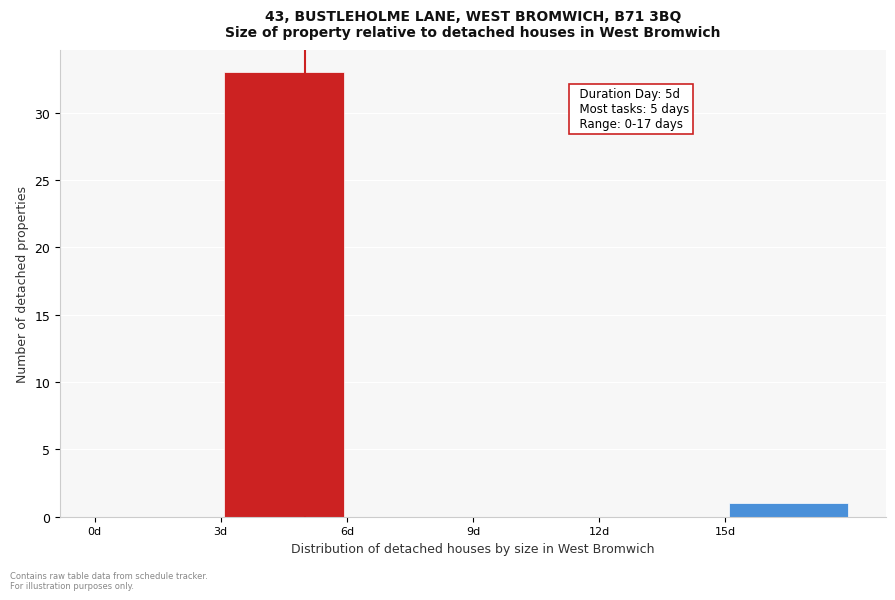

Which range on the x-axis has the tallest bar?

3 to 6